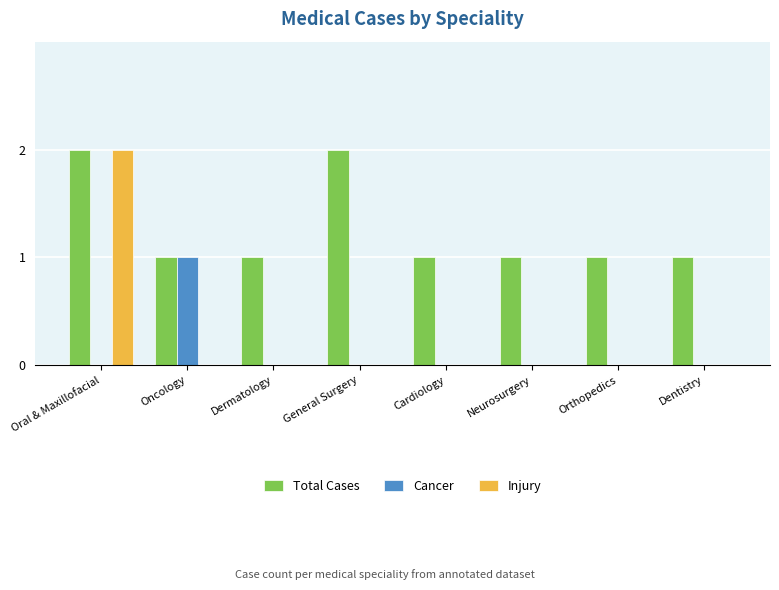

Is it true that Injury equals 0 at Dermatology?

True